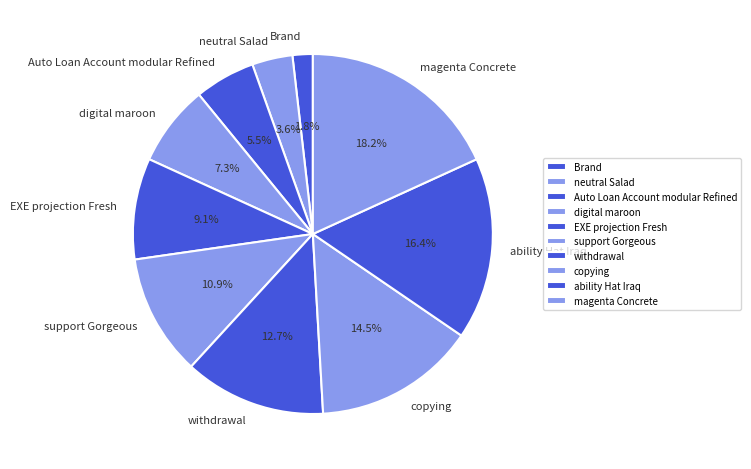

Does any single category account for the majority?

No